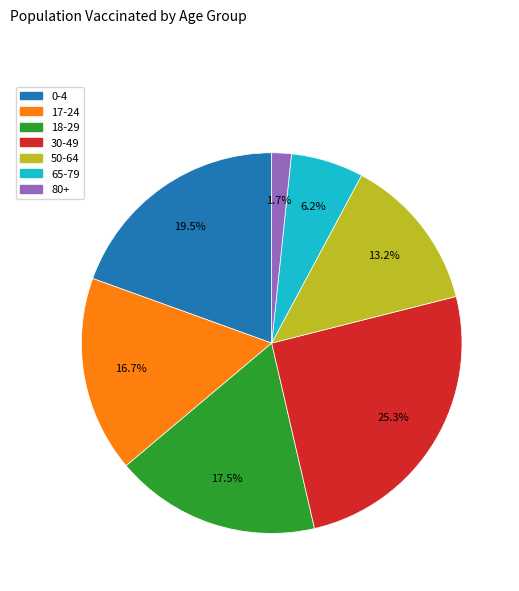

What percentage is the 50-64 slice, to the nearest percent?

13%